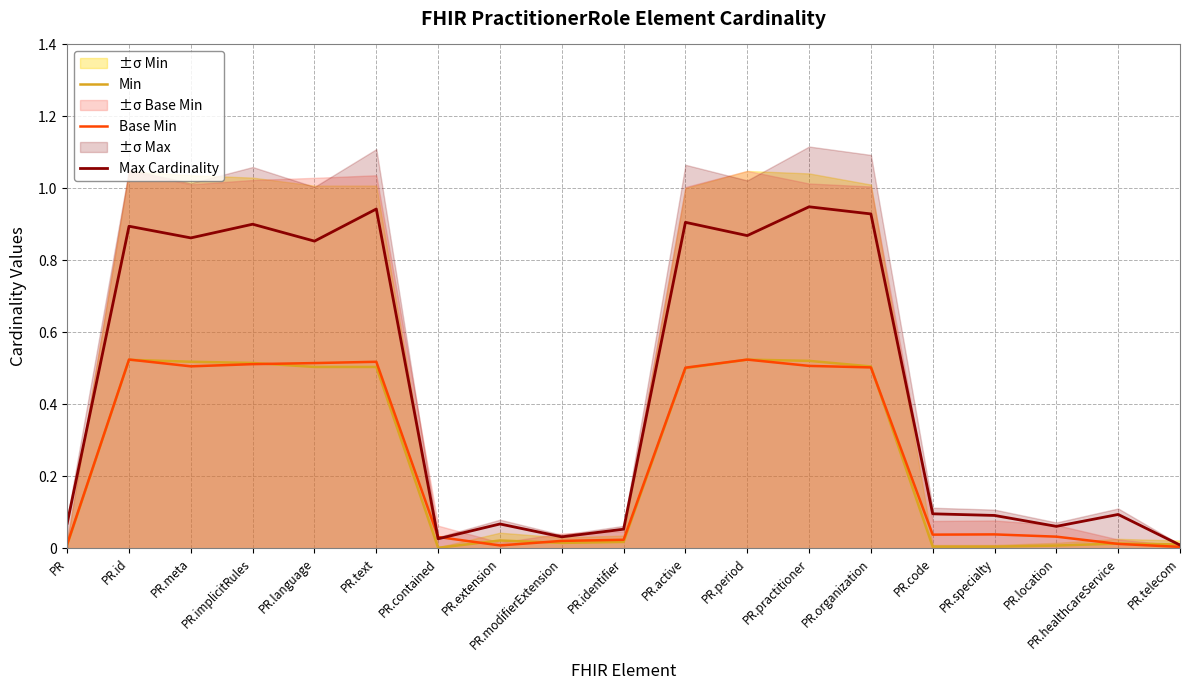

Which category has the lowest value in the Base Min series?

PR.telecom